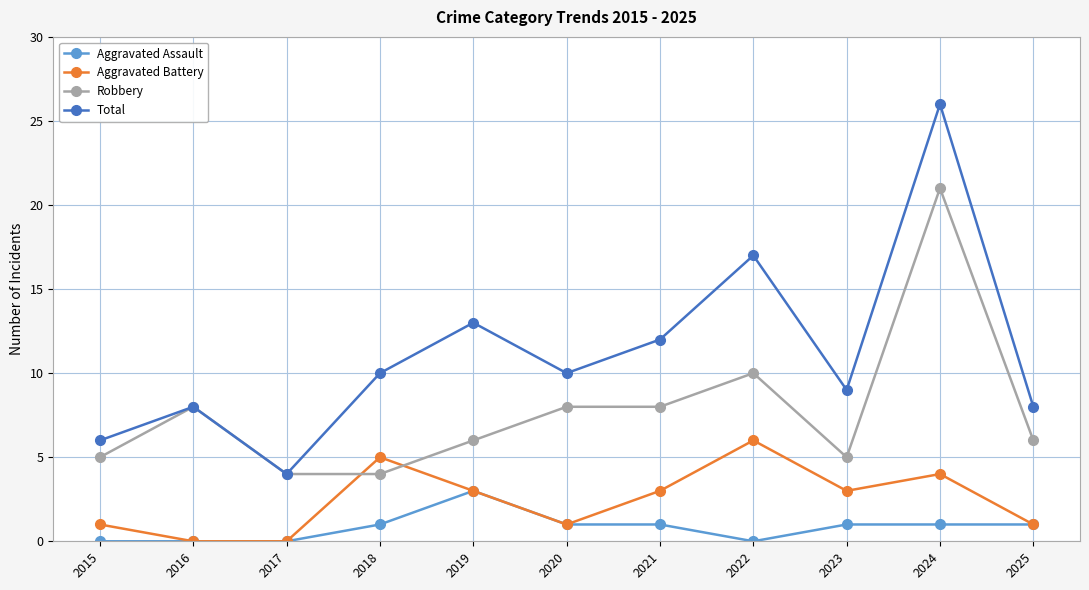

True or false: Robbery has more than 2 interior local peaks.

True